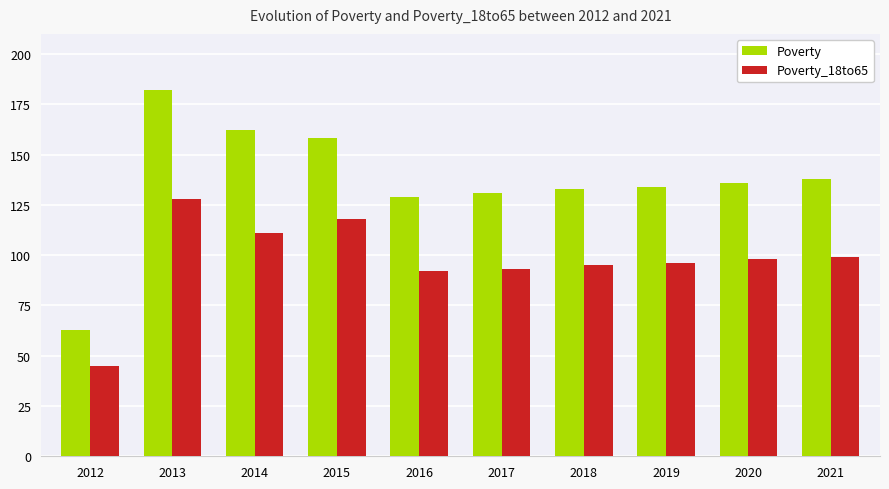

At how many categories does at least one series exceed 103?

9